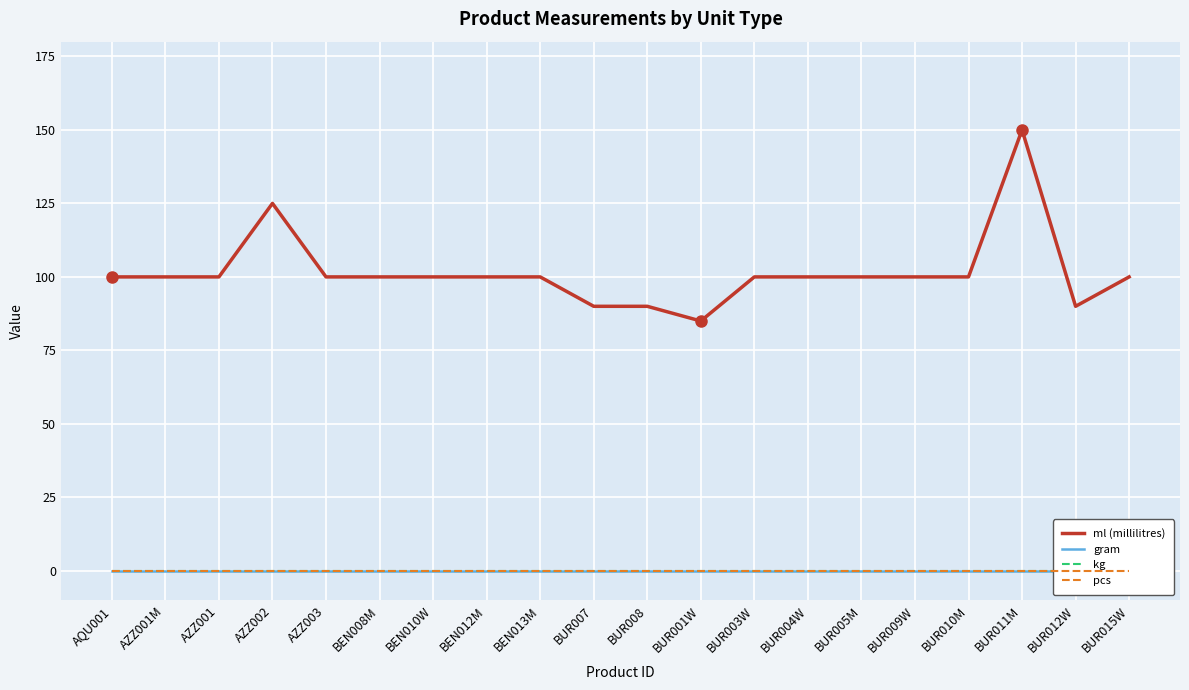

How many data points does each series have?

20